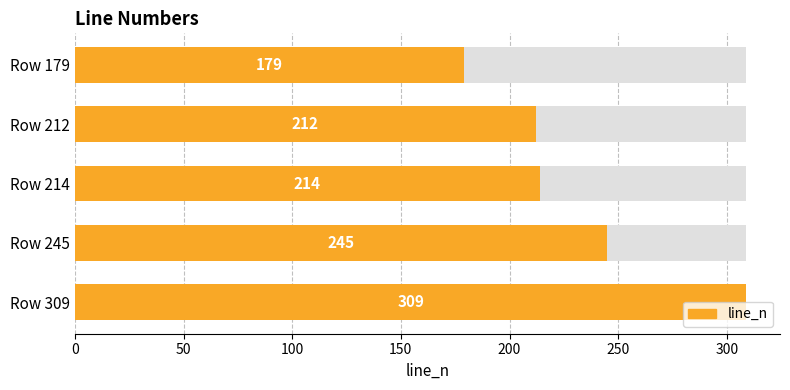

Are the bars horizontal?

Yes